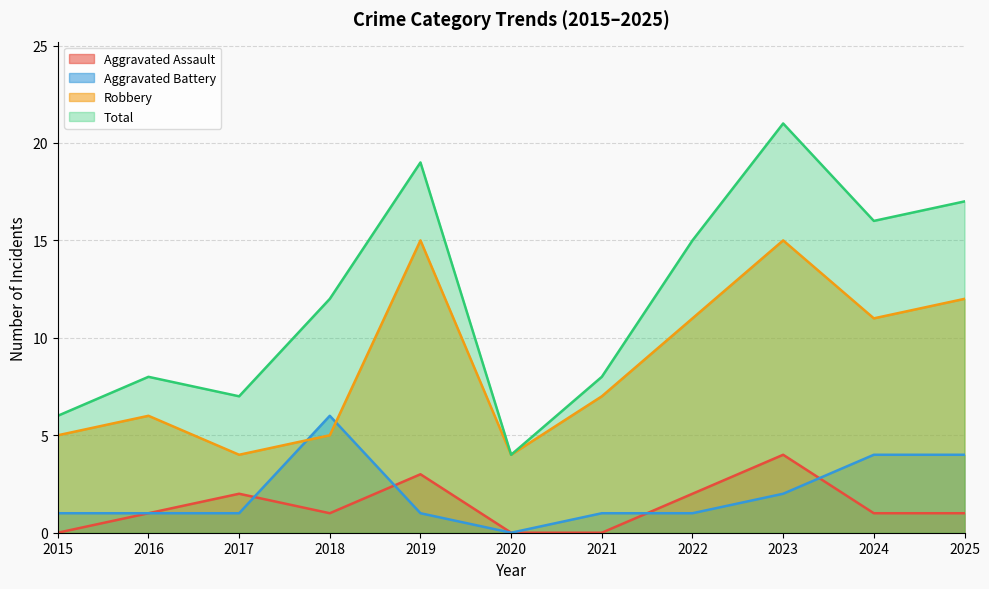

What are all the series names shown in the legend?

Aggravated Assault, Aggravated Battery, Robbery, Total